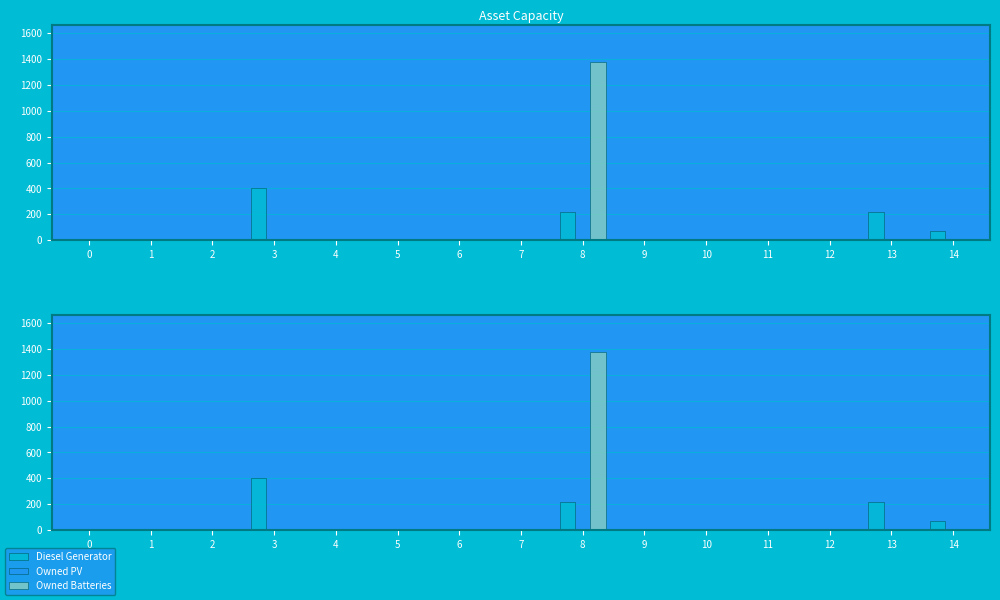

Which has a higher value, 9 or 11?

9